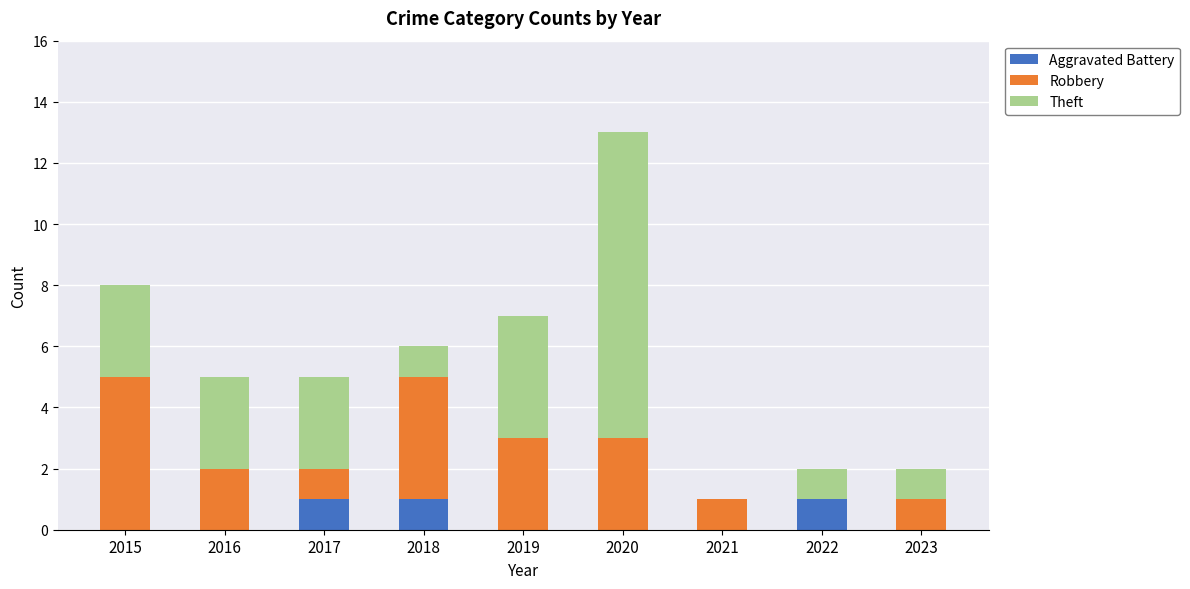

What is the sum of all Aggravated Battery values?

3